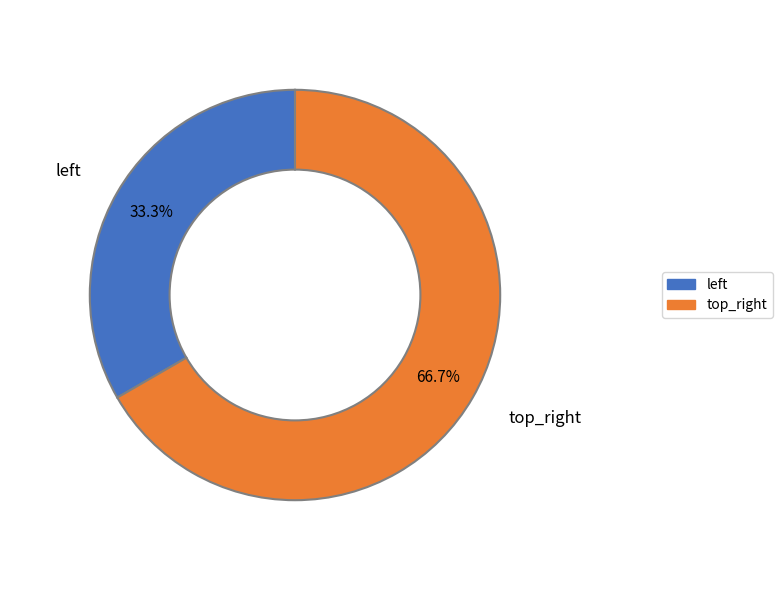

Which category has the biggest portion of the pie?

top_right